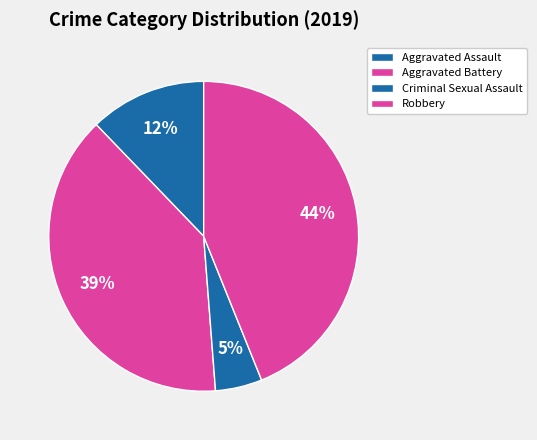

Count the number of slices in the pie.

4